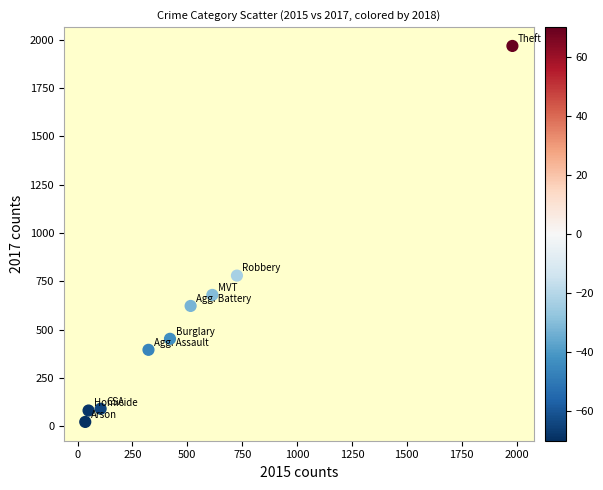

What is the range of Y values (max minus min)?

1945